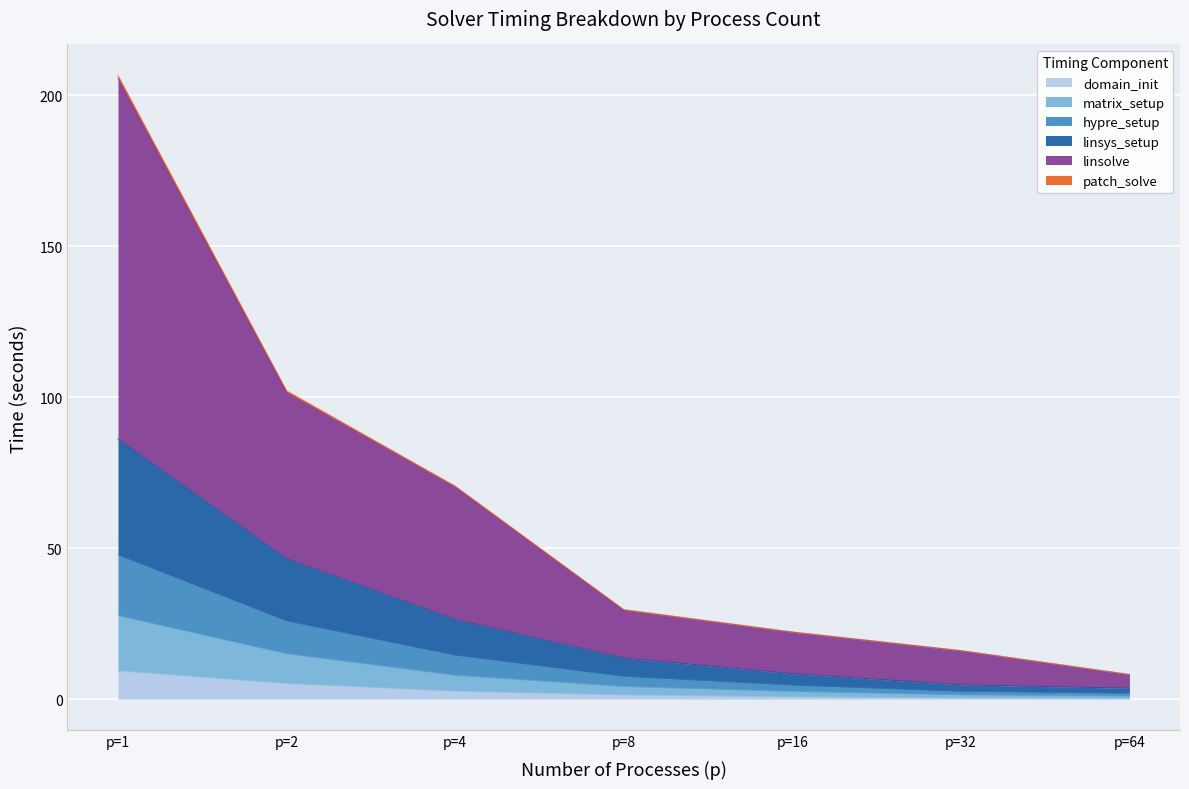

The value of matrix_setup at p=4 is 3.2. True or false?

False